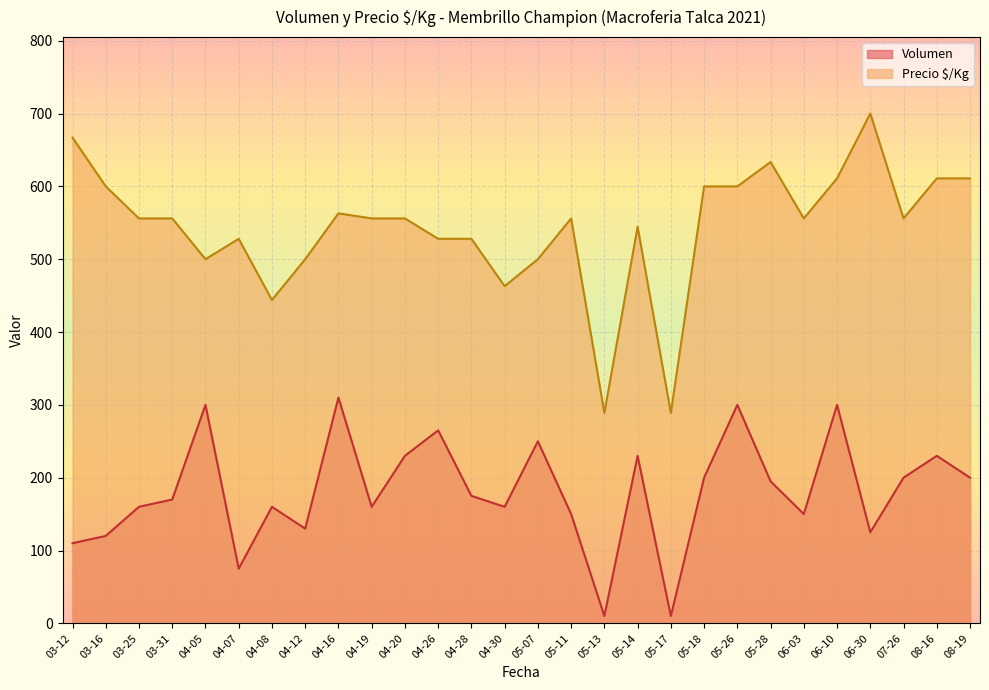

Which category has the lowest value in the Precio $/Kg series?

2021-05-17